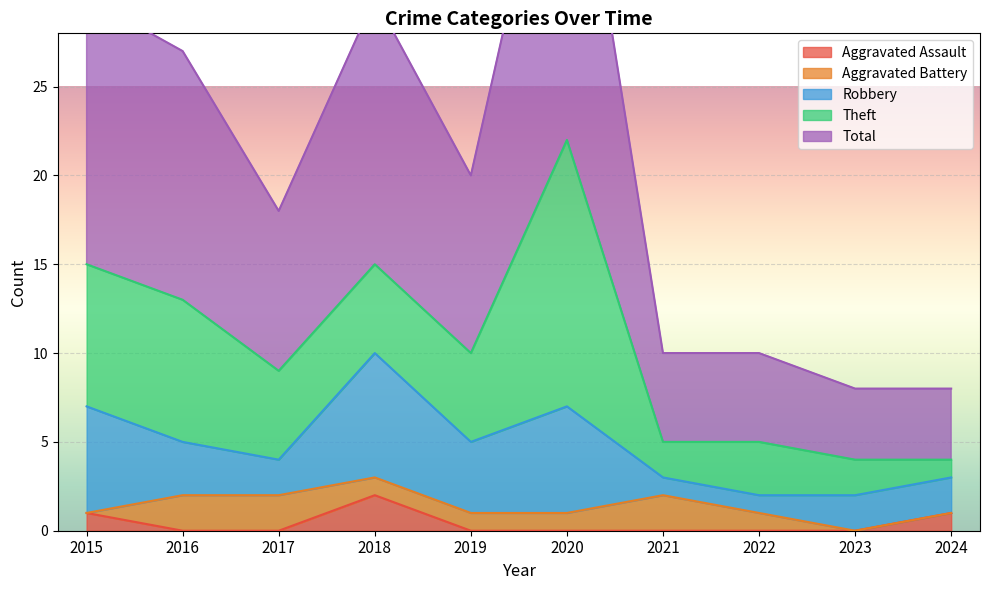

What is the value of the Robbery point at the 10th from the left?

2